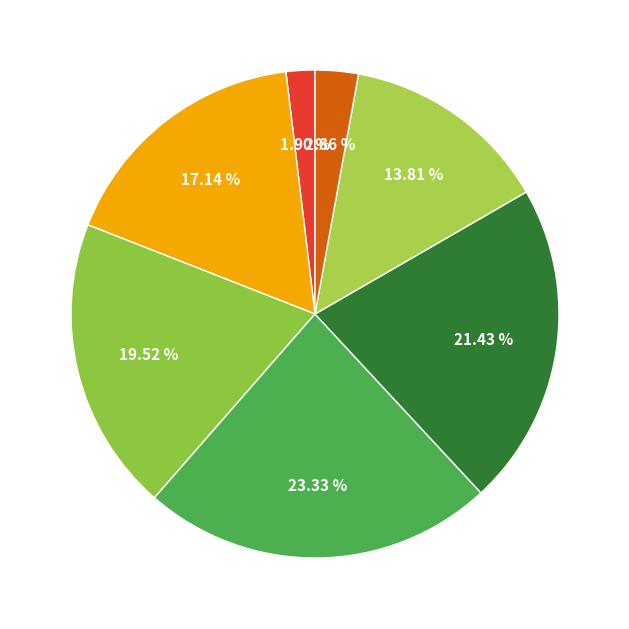

Count the number of slices in the pie.

7